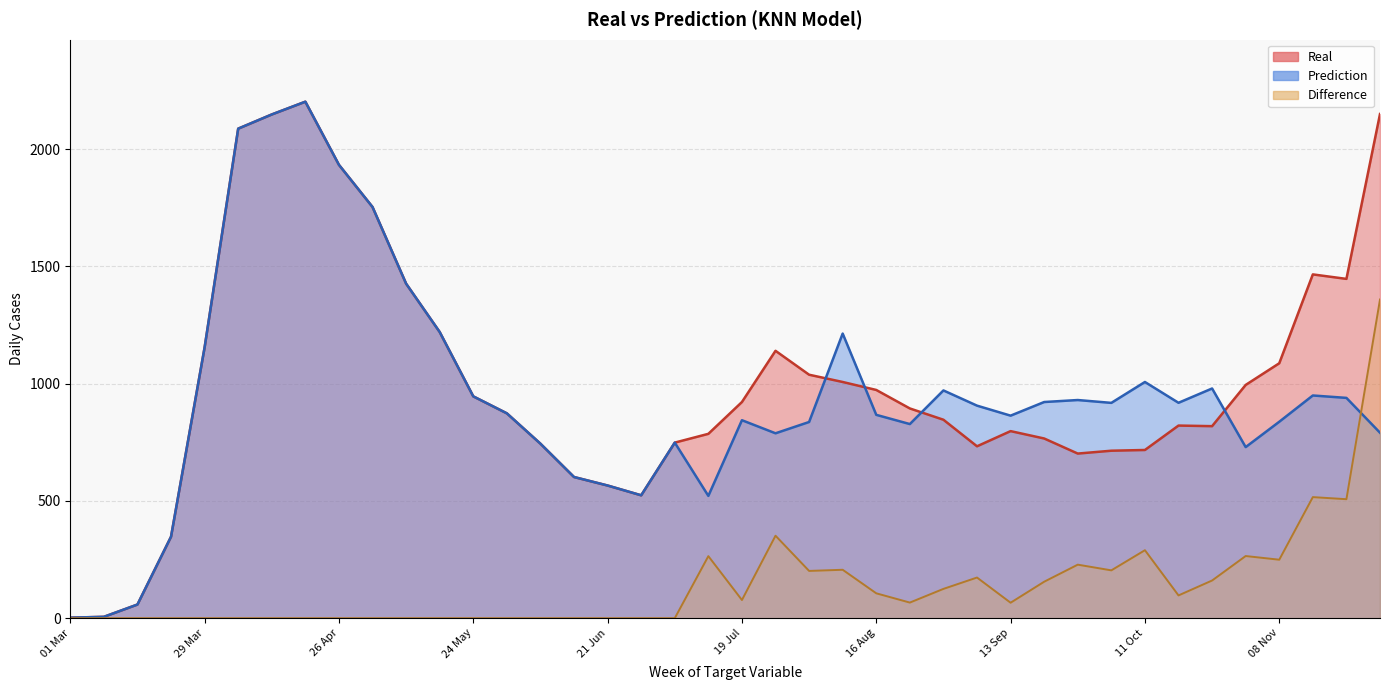

True or false: Difference and Real cross at least once.

False